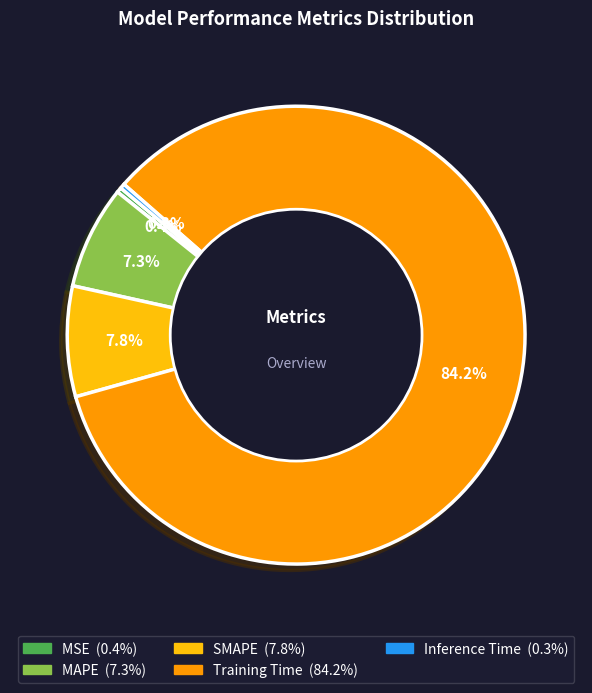

To the nearest percent, what is the combined percentage of Inference Time and MAPE?

8%